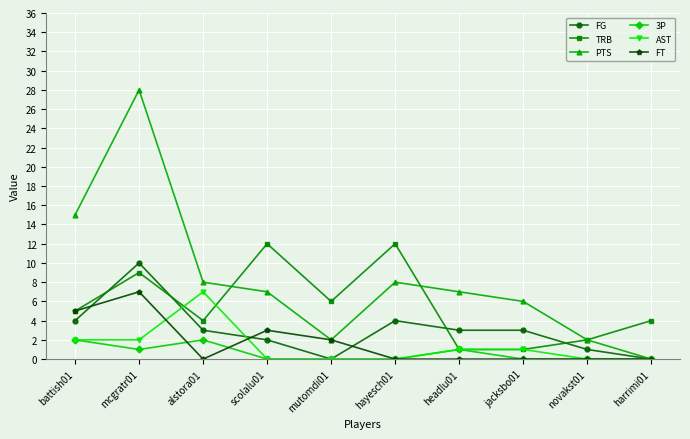

What is the label of the 4th point from the left?

scolalu01